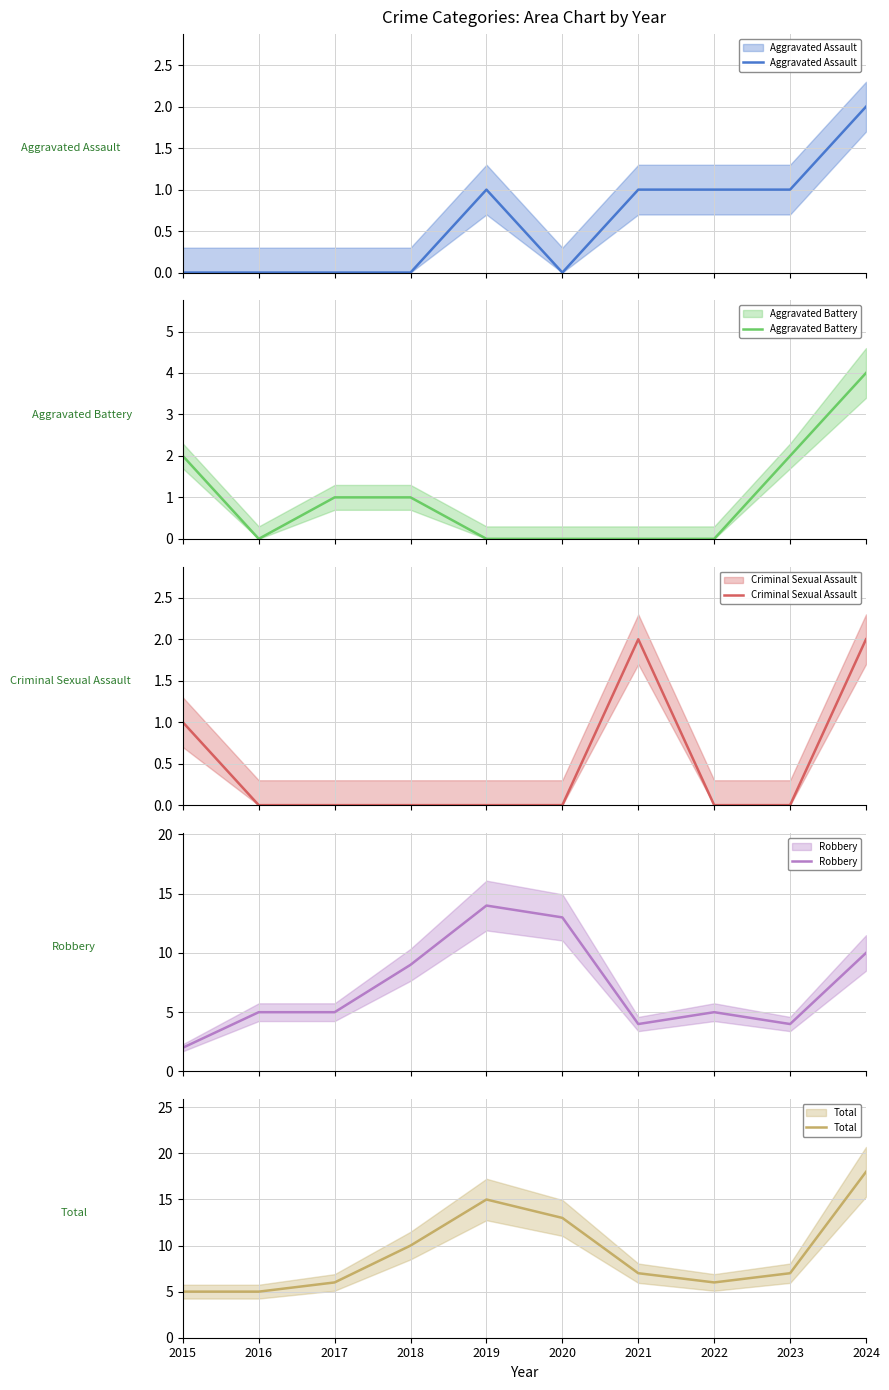

What is the value of the Aggravated Assault point at the 10th from the left?

2